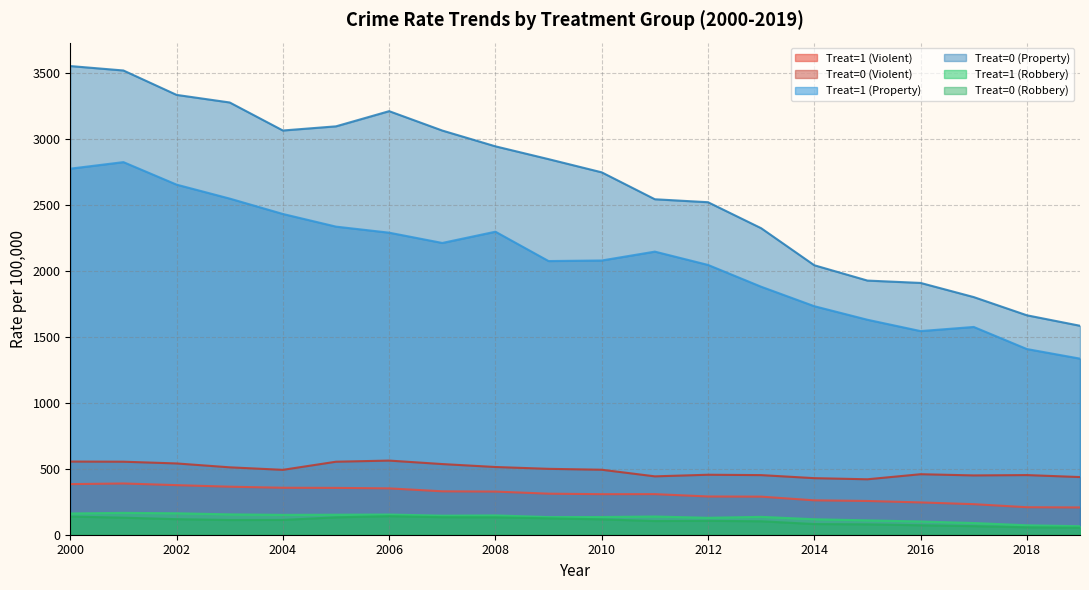

Reading left to right, extract all data points from this chart.

Treat=1 (Violent): 2000=383.8	2001=388.8	2002=376.1	2003=364.3	2004=356.3	2005=355.3	2006=351.6	2007=329.3	2008=327.3	2009=311.4	2010=307.5	2011=307.9	2012=290.1	2013=288.9	2014=260.9	2015=256.0	2016=245.0	2017=231.8	2018=208.6	2019=206.9
Treat=0 (Violent): 2000=555.0	2001=553.9	2002=540.7	2003=511.3	2004=492.2	2005=553.8	2006=562.4	2007=536.0	2008=513.7	2009=499.8	2010=493.0	2011=442.8	2012=455.0	2013=452.2	2014=429.1	2015=420.6	2016=459.0	2017=449.9	2018=452.5	2019=437.4
Treat=1 (Property): 2000=2776.6	2001=2826.3	2002=2655.5	2003=2549.6	2004=2433.0	2005=2337.0	2006=2291.1	2007=2213.1	2008=2298.5	2009=2075.8	2010=2080.1	2011=2147.4	2012=2046.5	2013=1881.1	2014=1733.4	2015=1630.6	2016=1544.6	2017=1576.0	2018=1408.4	2019=1335.7
Treat=0 (Property): 2000=3554.9	2001=3521.3	2002=3336.2	2003=3278.6	2004=3066.1	2005=3097.7	2006=3212.8	2007=3065.7	2008=2946.0	2009=2848.8	2010=2748.8	2011=2544.6	2012=2522.1	2013=2325.0	2014=2044.0	2015=1927.8	2016=1909.9	2017=1802.6	2018=1664.5	2019=1585.0
Treat=1 (Robbery): 2000=161.1	2001=165.8	2002=162.7	2003=154.4	2004=150.6	2005=151.8	2006=153.1	2007=144.5	2008=146.6	2009=133.7	2010=134.3	2011=138.2	2012=128.4	2013=135.6	2014=117.5	2015=108.9	2016=100.4	2017=88.8	2018=71.6	2019=64.5
Treat=0 (Robbery): 2000=138.0	2001=129.3	2002=118.0	2003=111.6	2004=112.2	2005=132.1	2006=140.7	2007=133.2	2008=132.3	2009=124.6	2010=116.7	2011=103.9	2012=105.5	2013=102.0	2014=81.0	2015=78.8	2016=71.7	2017=65.2	2018=56.5	2019=53.6